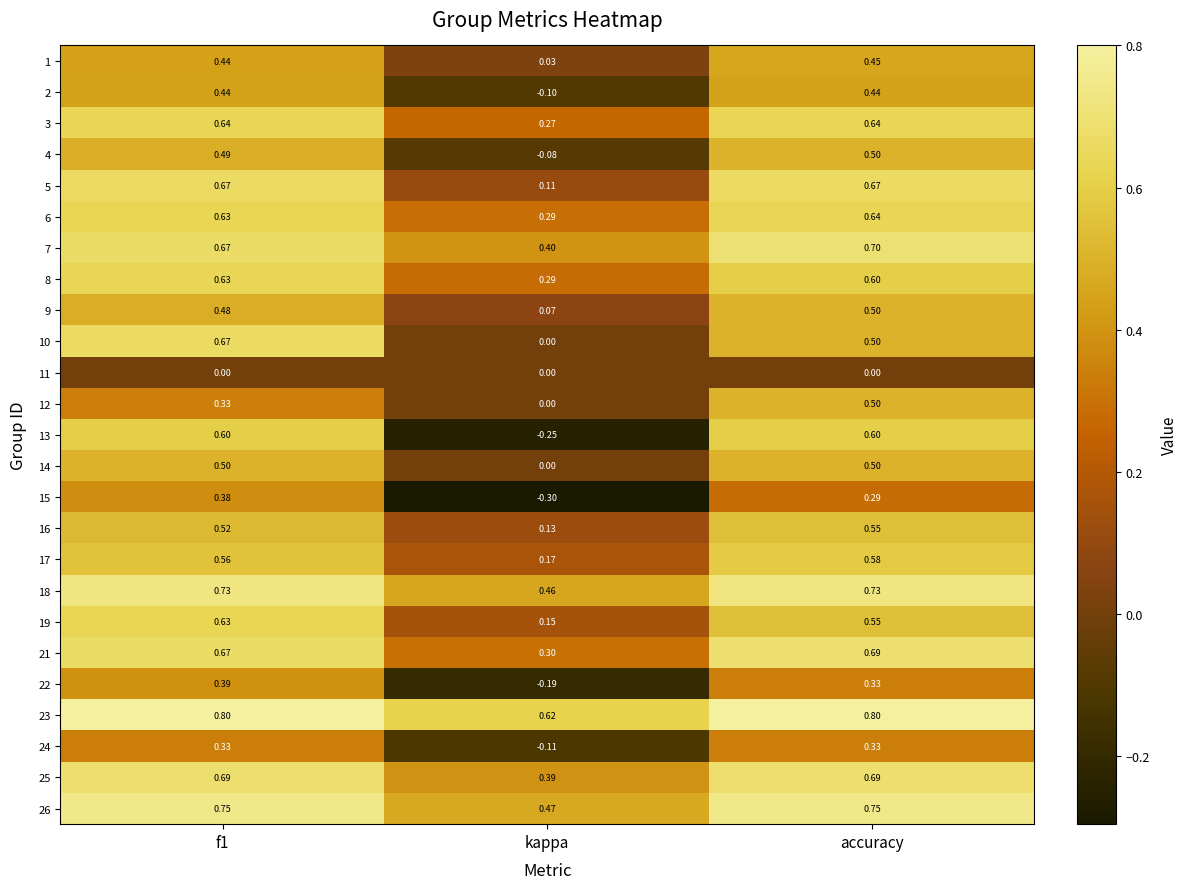

Is the value of 11 at f1 greater than the value of 13 at f1?

No